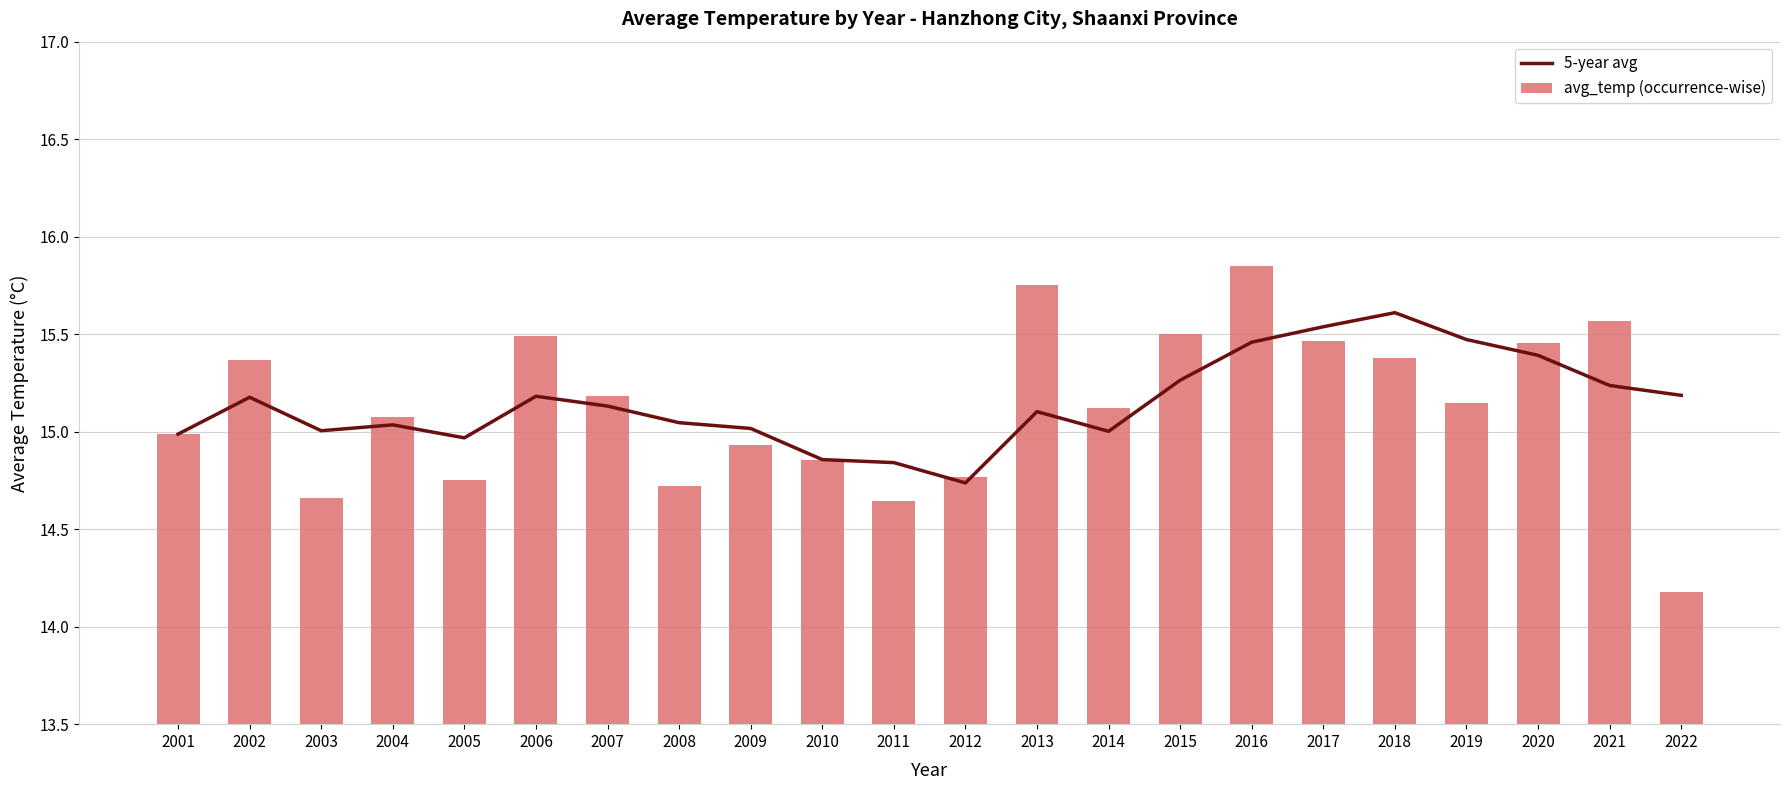

The value of avg_temp (occurrence-wise) at 2006 is 15.5. True or false?

True